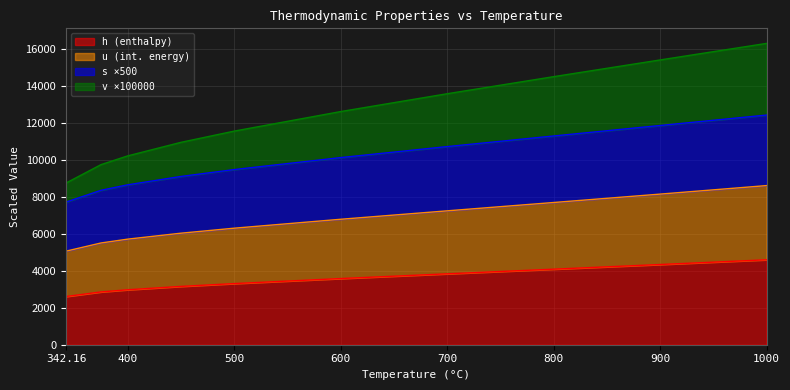

What is the approximate value of u at 600?

6792.4